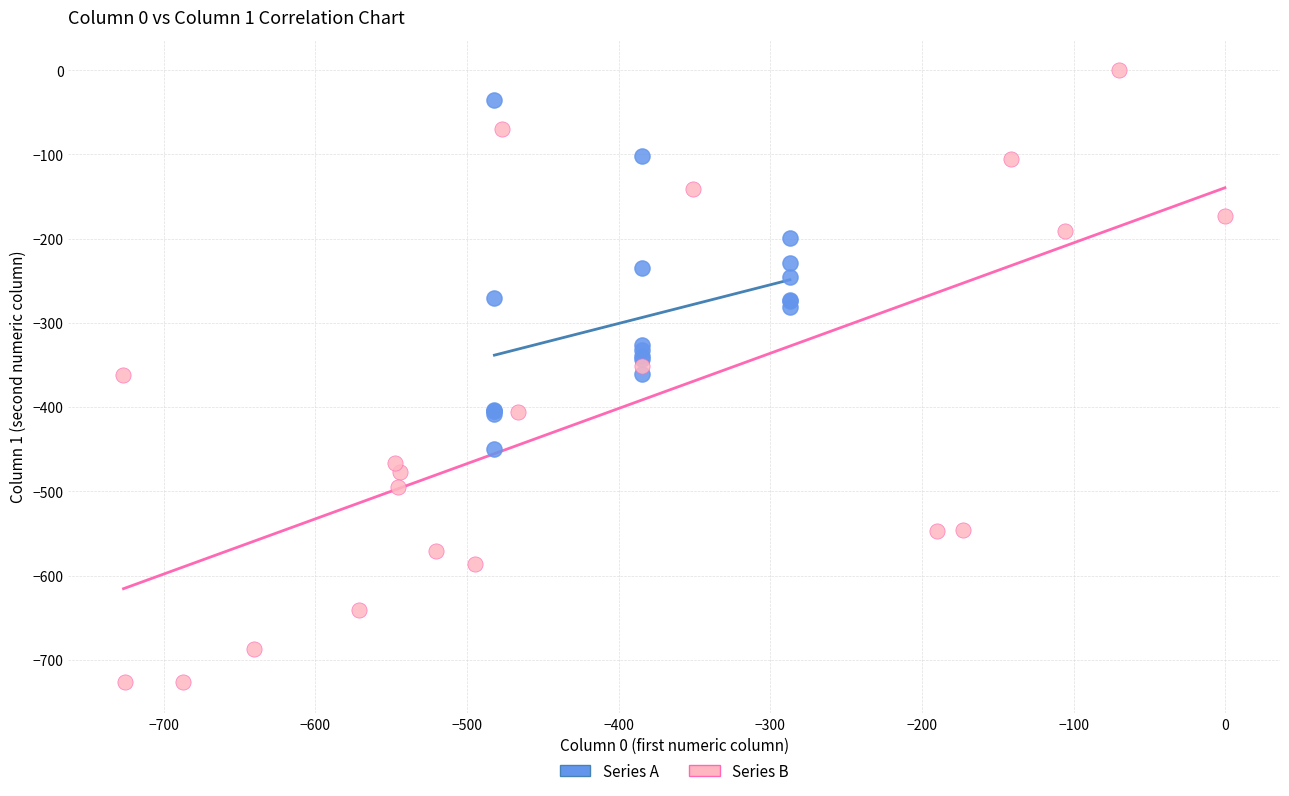

Which series contains the lowest Y value?

Series B